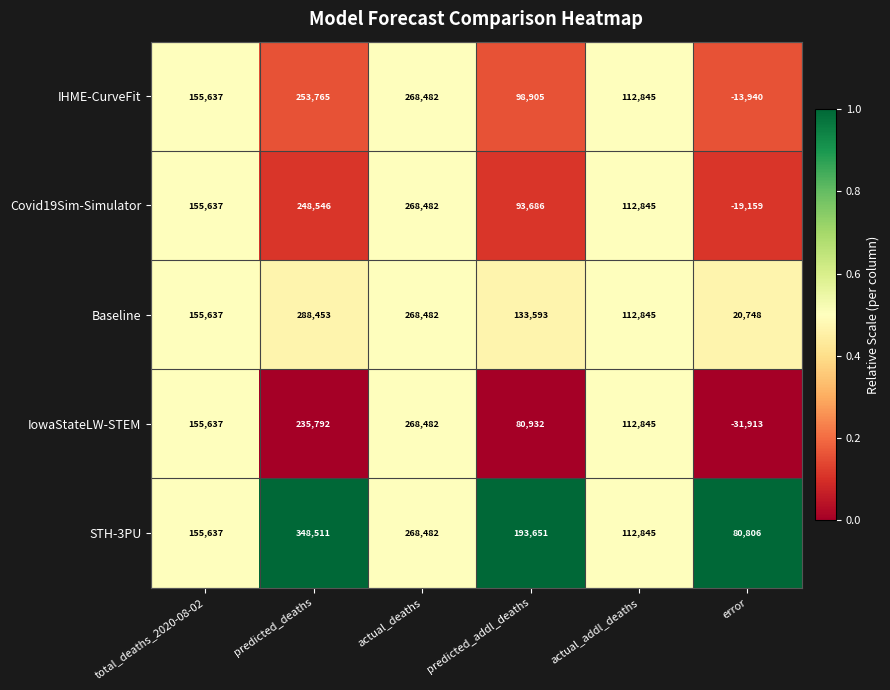

What is the greatest value displayed?

348511